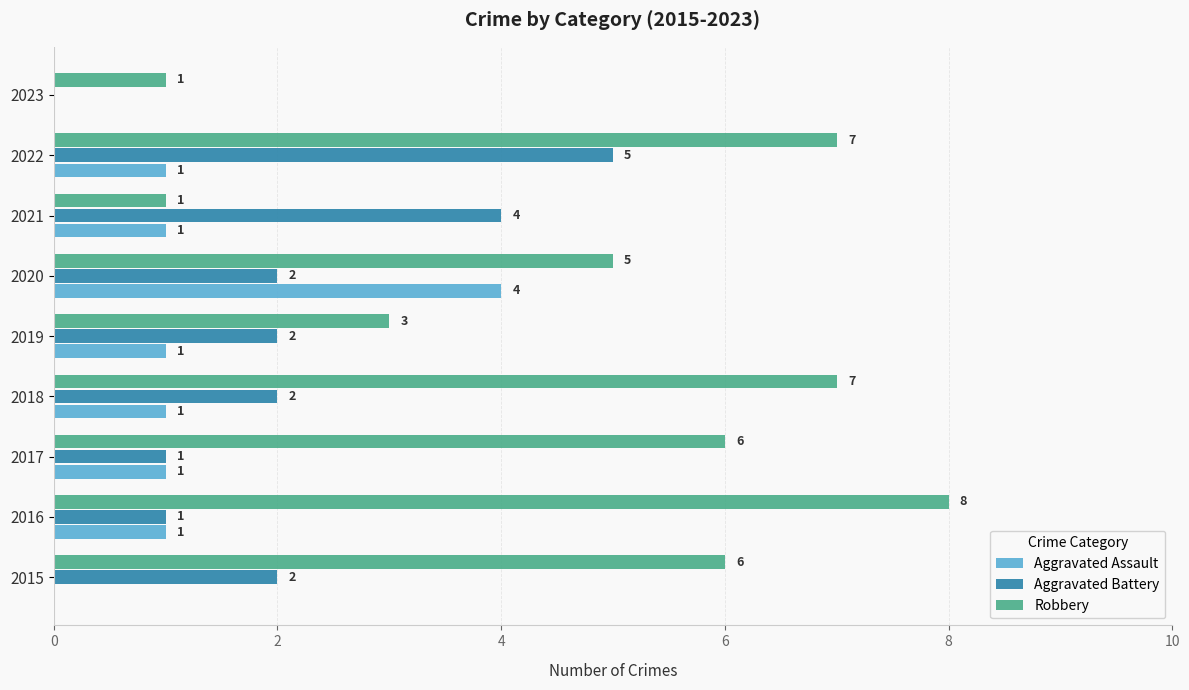

Which series changed the most between 2015 and 2023?

Robbery